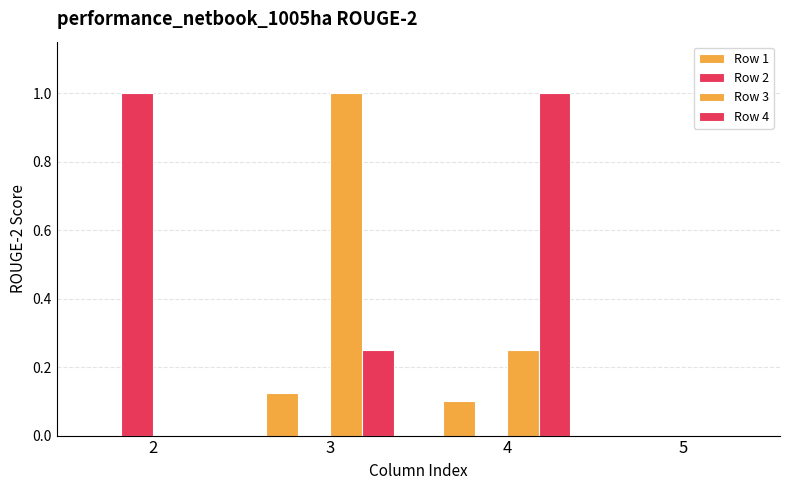

Are the bars horizontal?

No